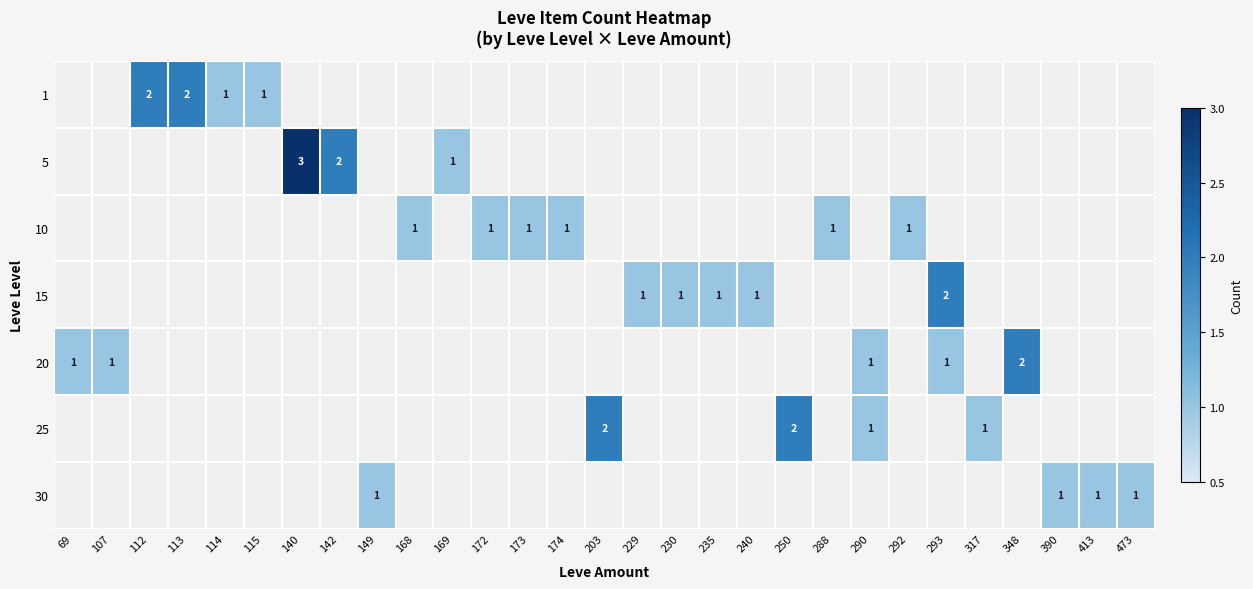

The value of 10 at 172 is 1. True or false?

True